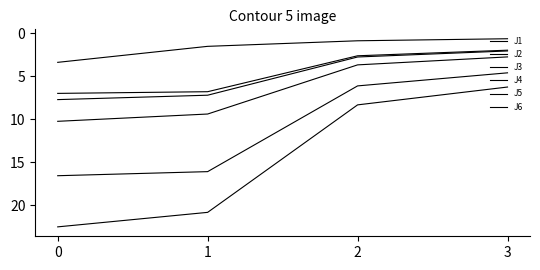

What is the difference between the second highest and second lowest values in the J1 series?

5.7